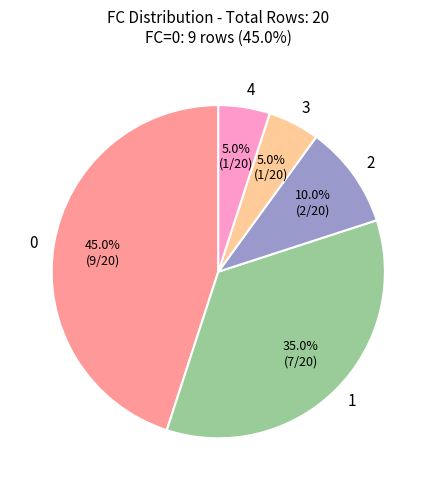

Does 3 account for over 50% of the chart?

No